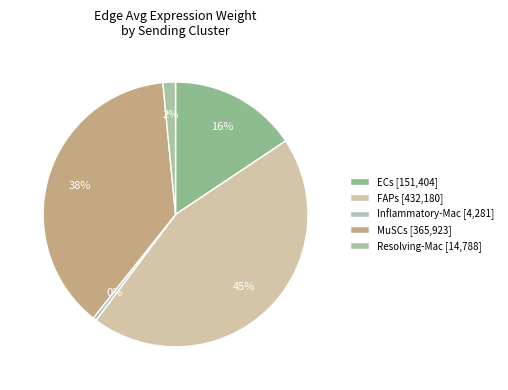

To the nearest percent, what percentage of the pie is MuSCs?

38%